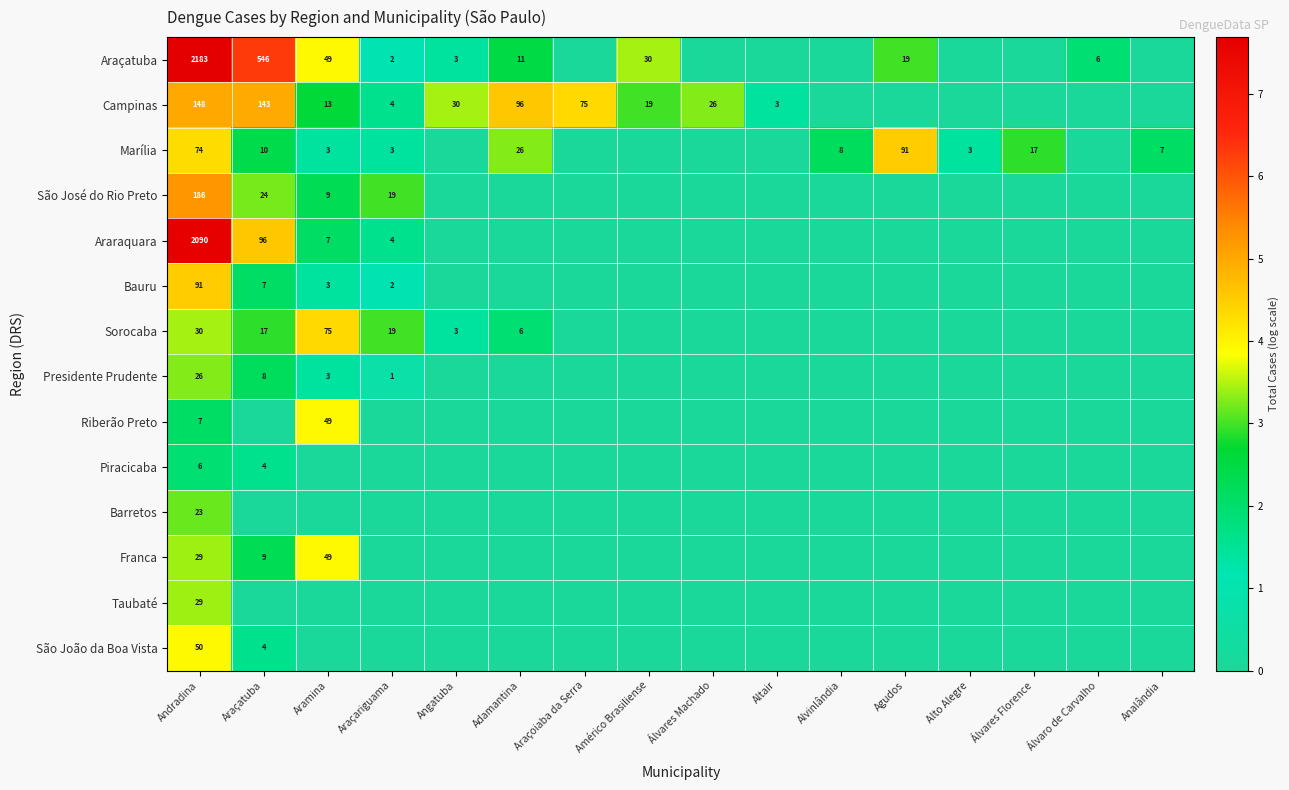

The Araçatuba series shows 11 at Adamantina. True or false?

True